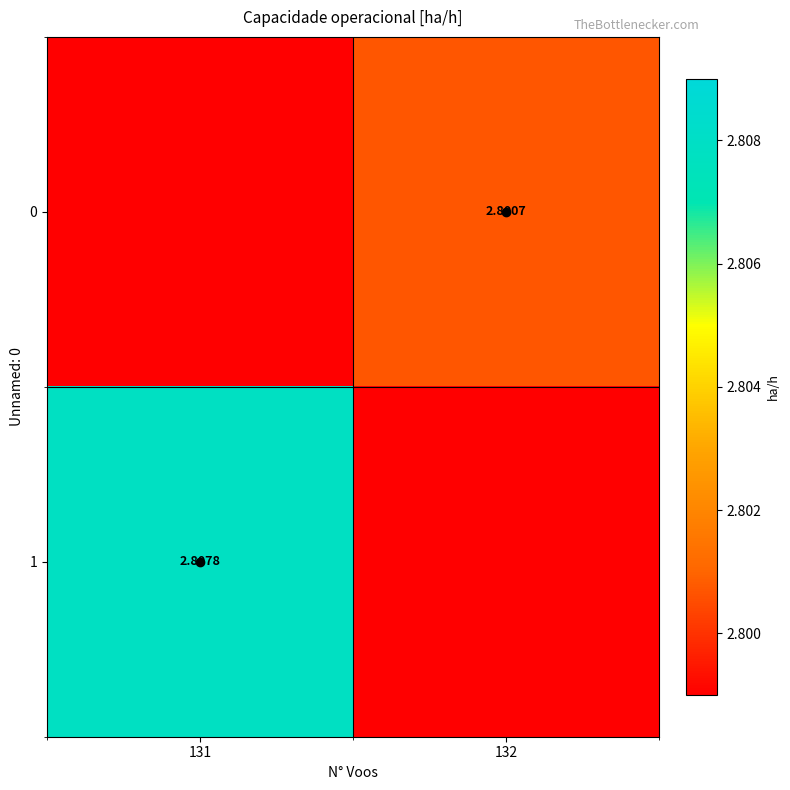

What is the sum of all 1 values?

2.8